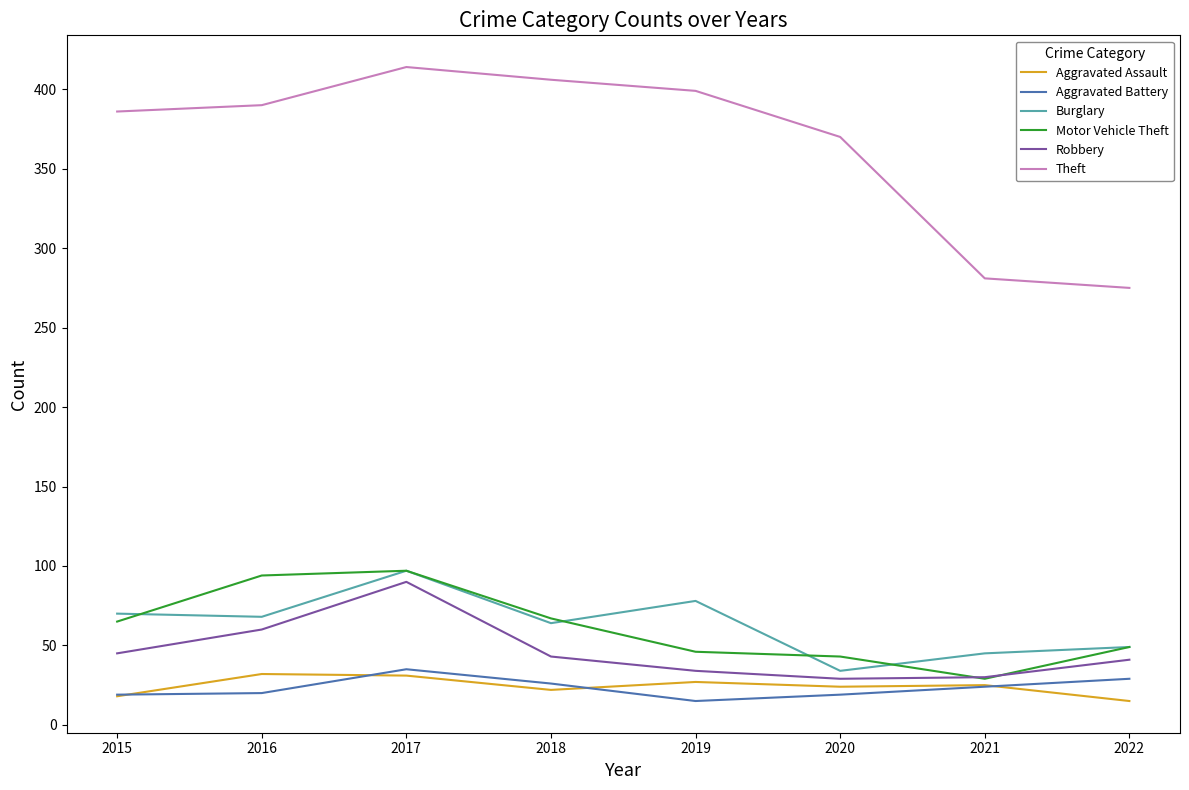

True or false: Burglary and Theft cross at least once.

False